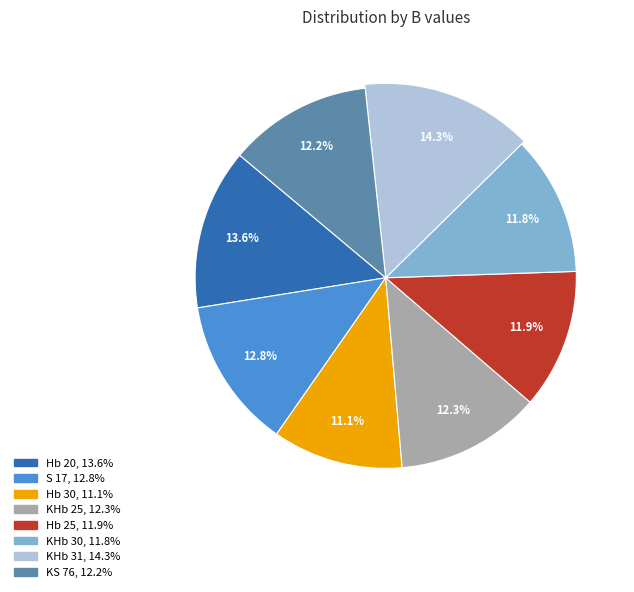

Combined, do Hb 20 and Hb 30 account for over 50%?

No